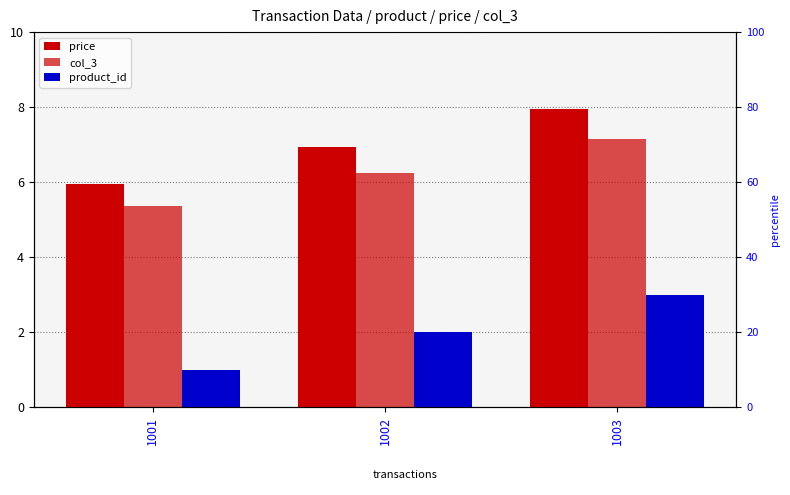

What are all the series names shown in the legend?

price, col_3, product_id